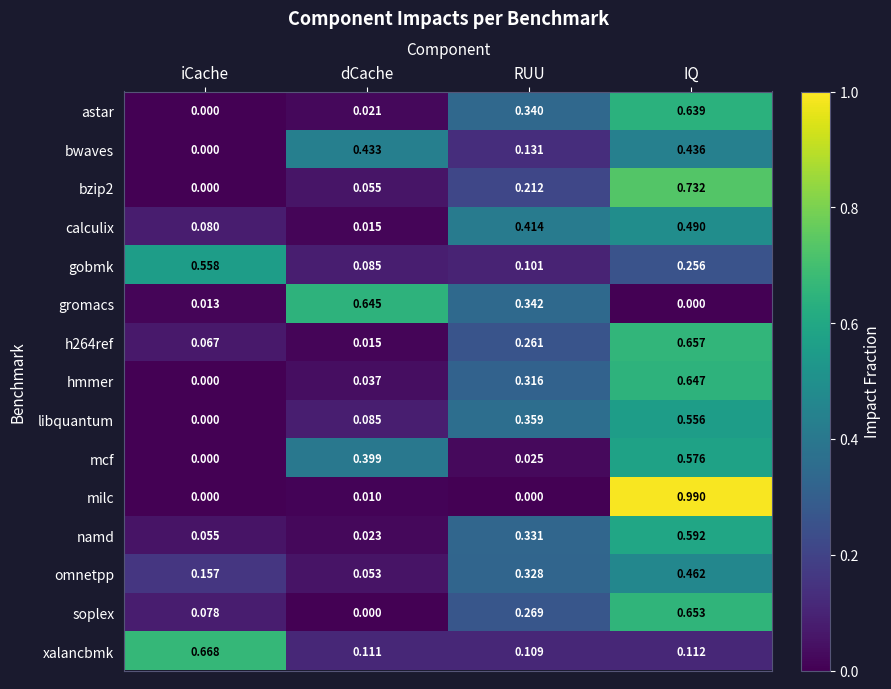

Which series changed the most between dCache and RUU?

calculix